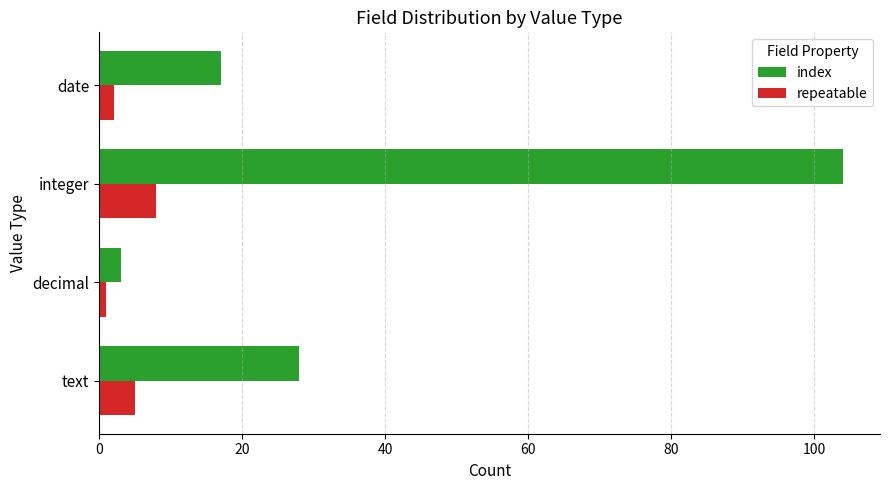

The value of index at decimal is 3. True or false?

True